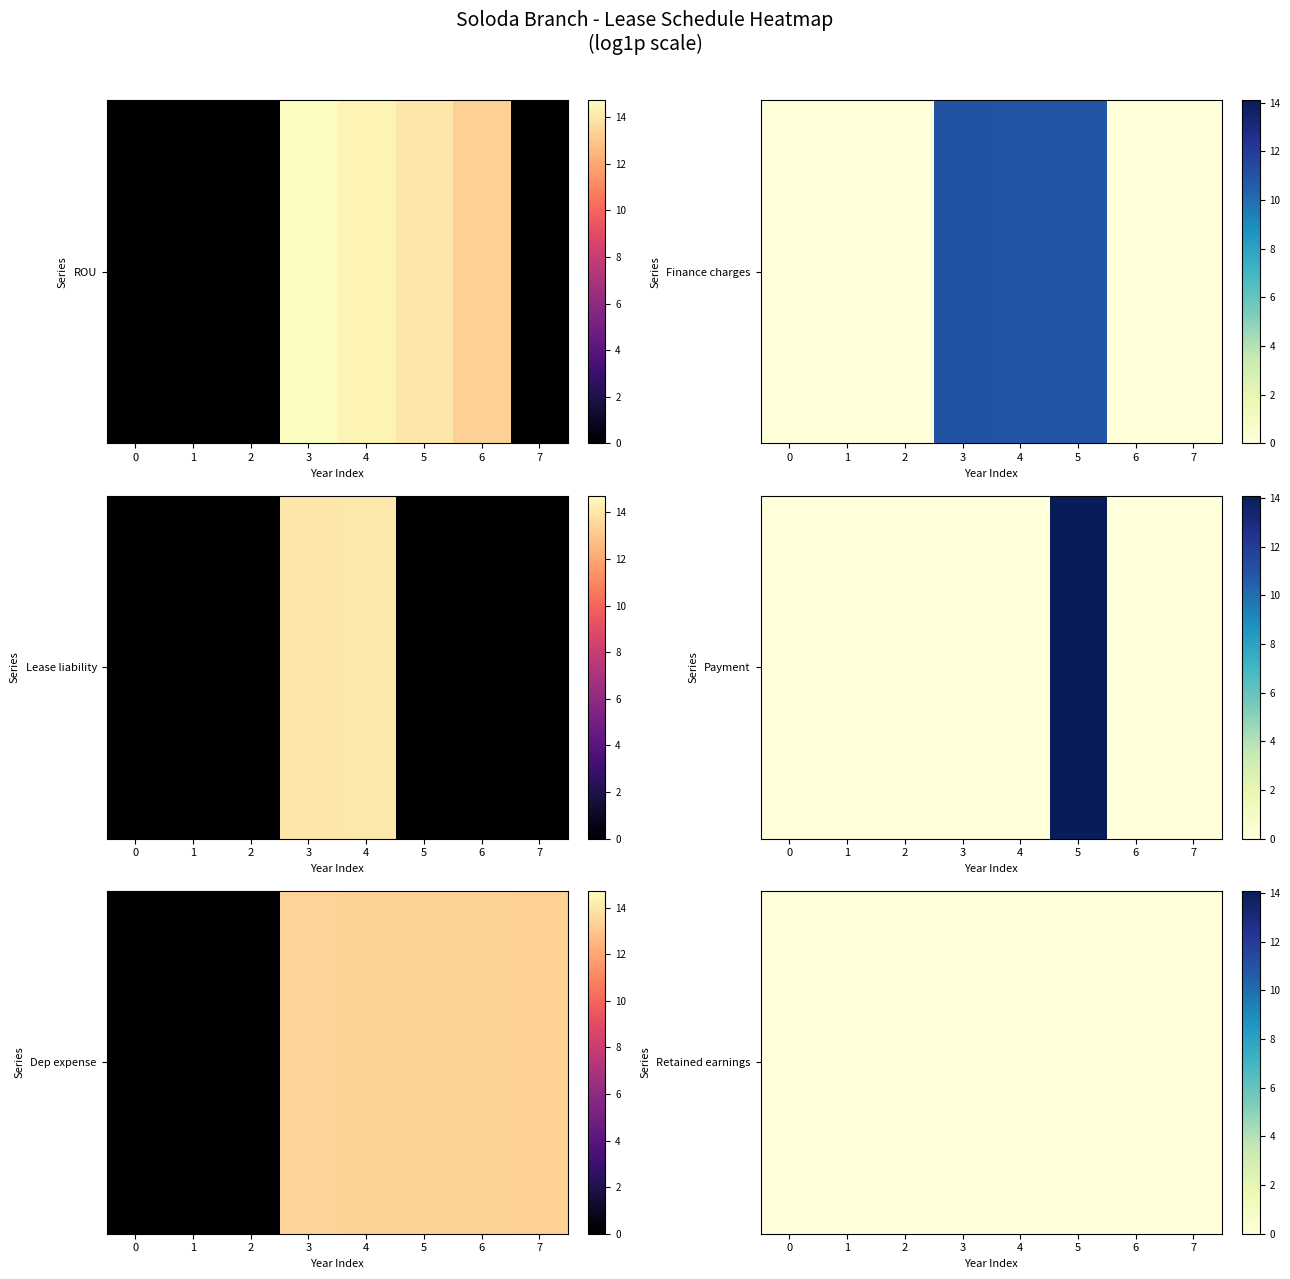

The value of Finance charges at 0 is 0.0. True or false?

True